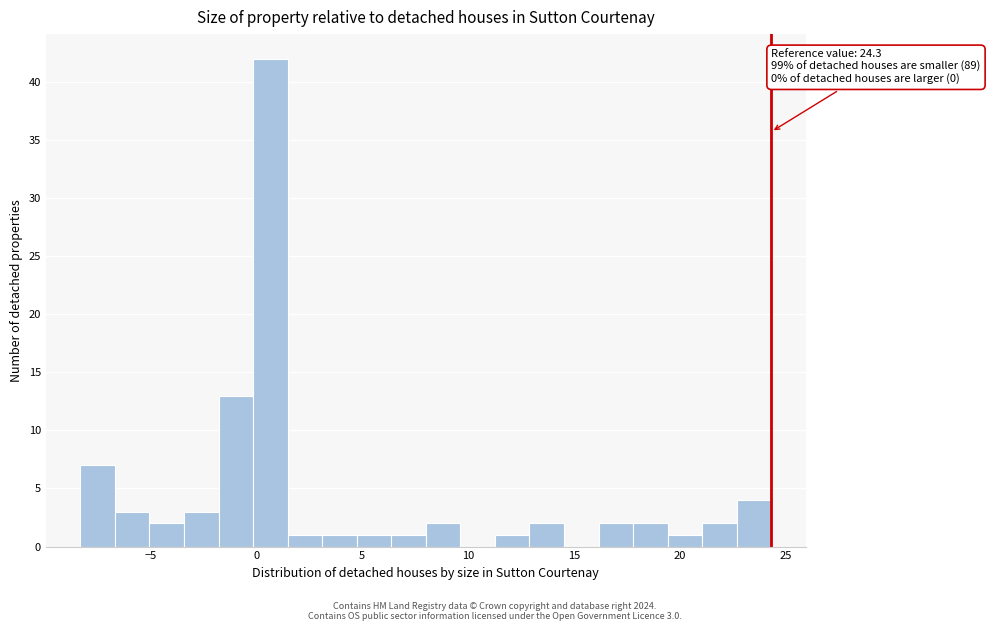

Around what value on the x-axis is the tallest bar? Give the approximate position of its centre, as read against the axis.

0.5